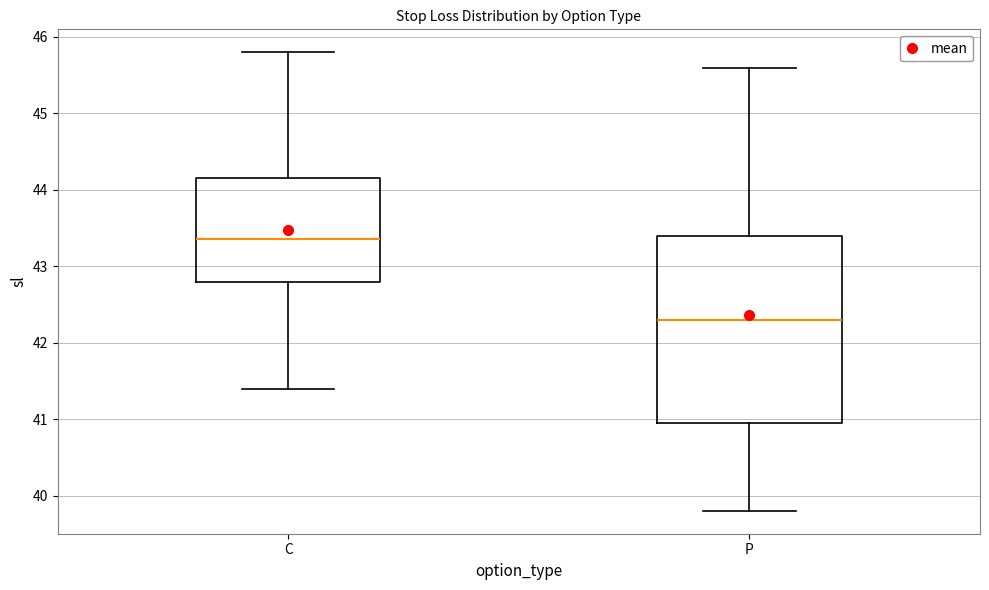

Comparing the boxes themselves (not the whiskers), which one is the tallest?

P